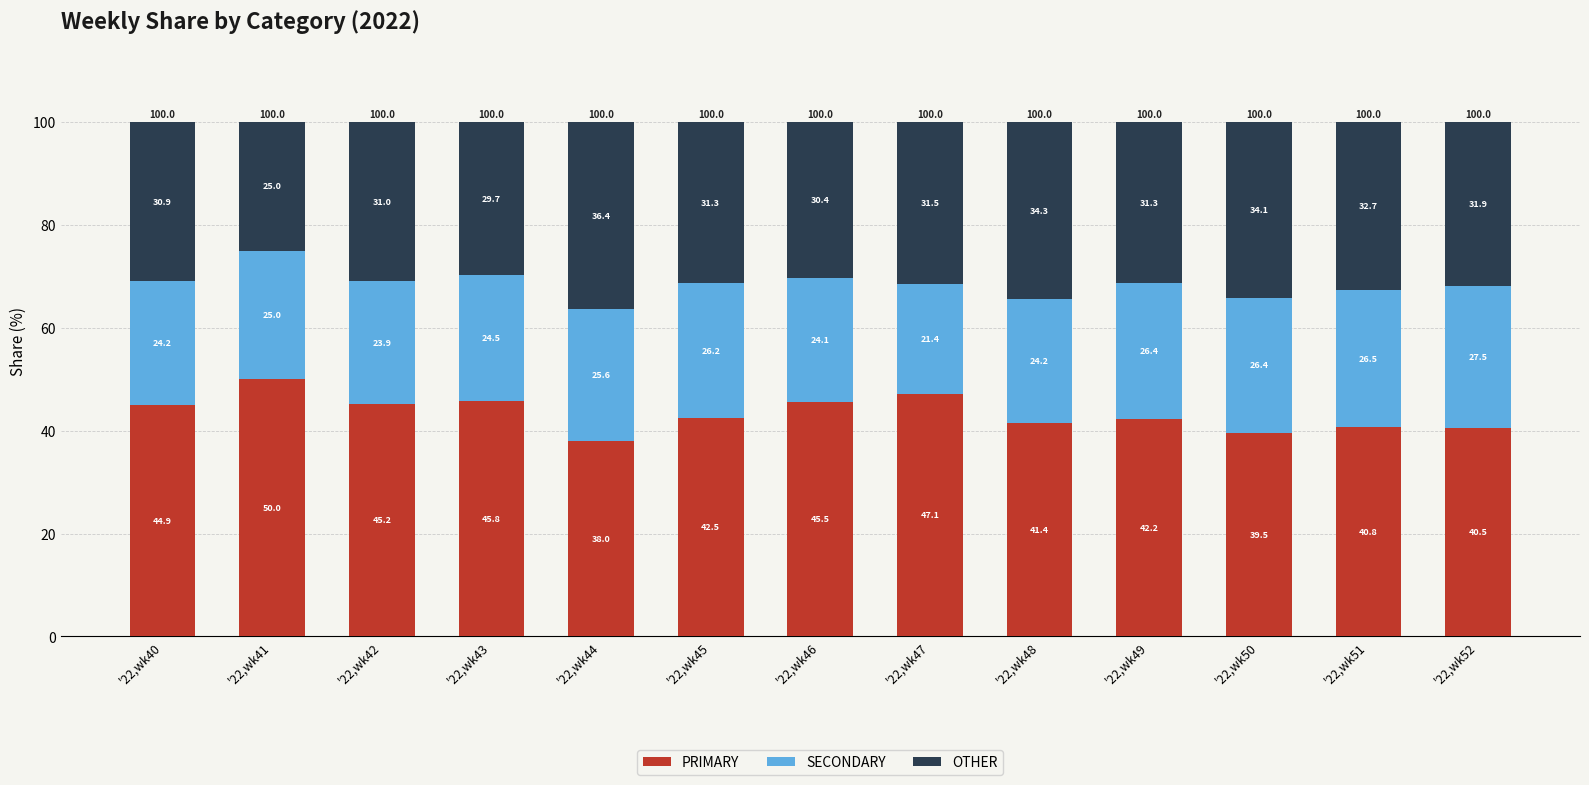

Is it true that PRIMARY equals 54.5 at '22,wk51?

False